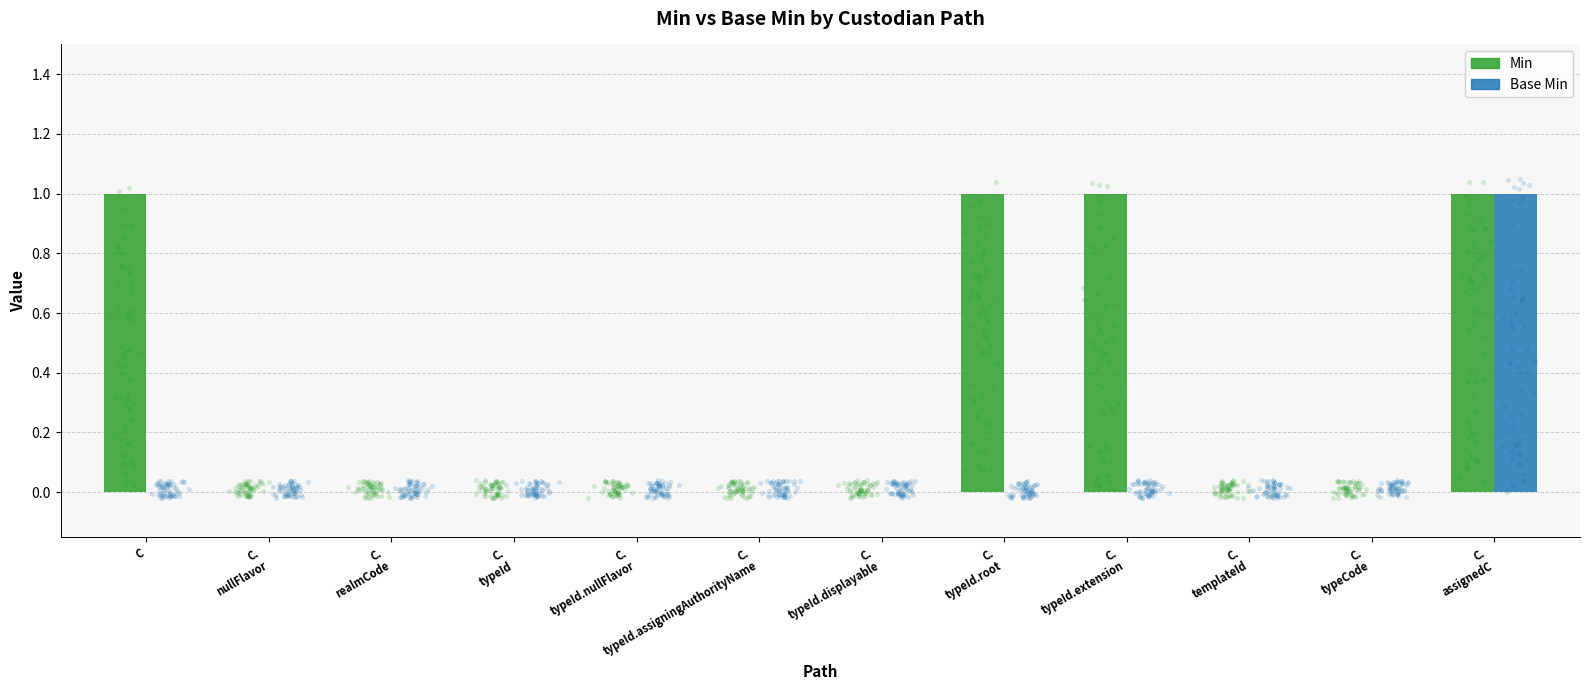

At how many categories does at least one series exceed 0?

4